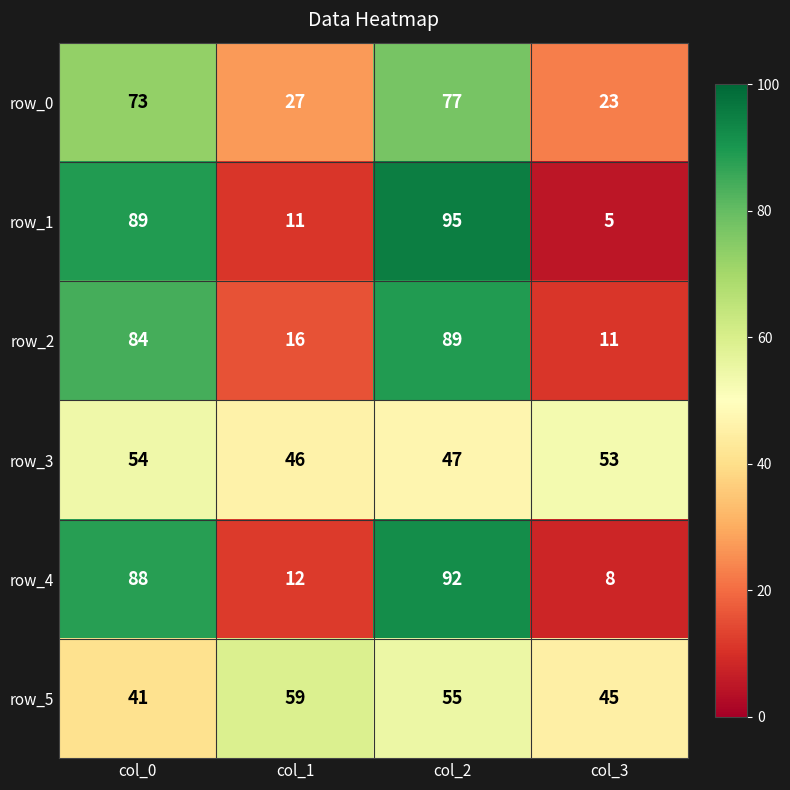

What is the difference between the maximum and second lowest values in the row_4 series?

80